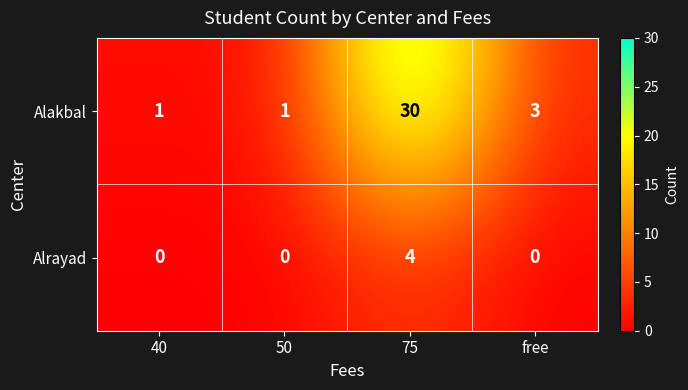

Rank the series at 40 from highest to lowest value.

Alakbal, Alrayad